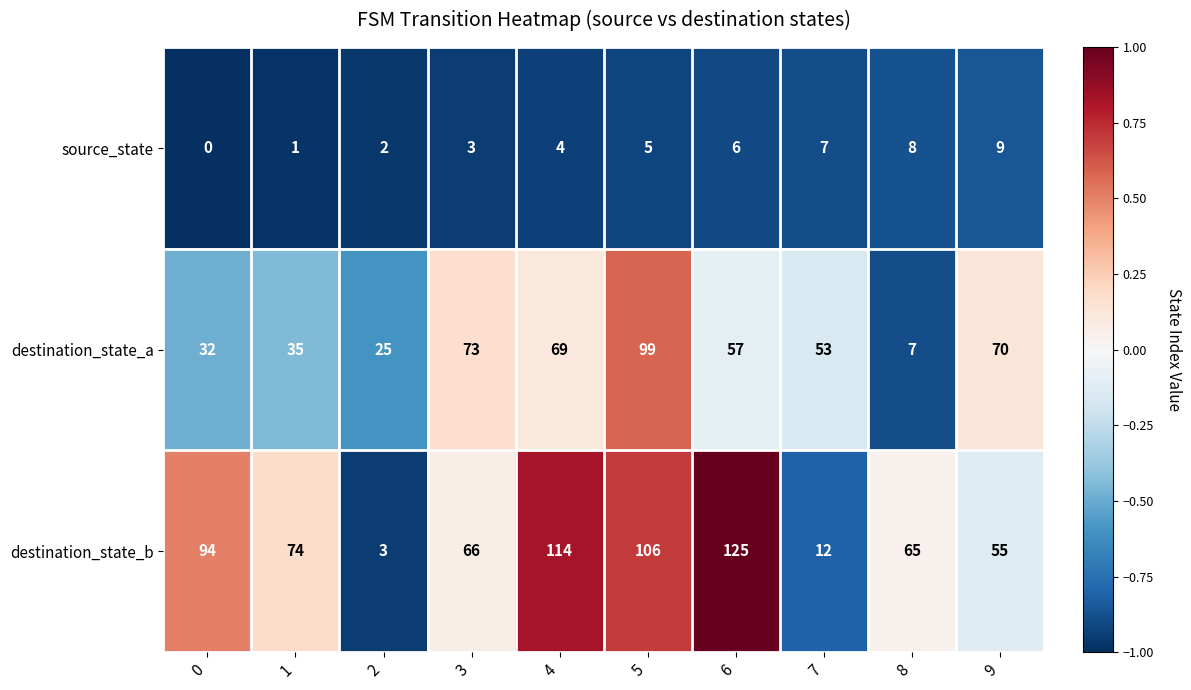

How many data points in destination_state_b are less than 74?

5